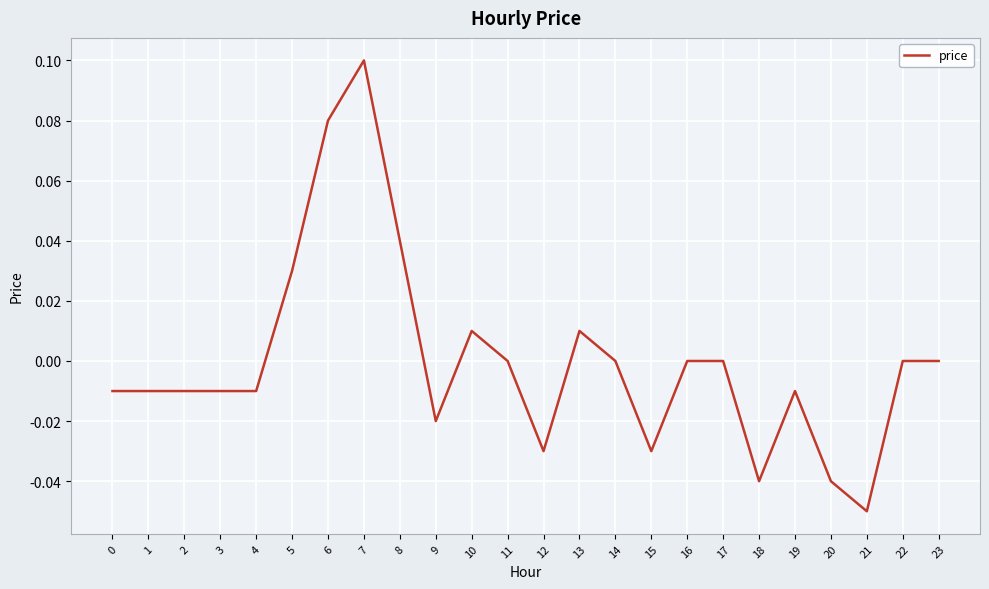

Which label corresponds to the largest value in the chart?

7